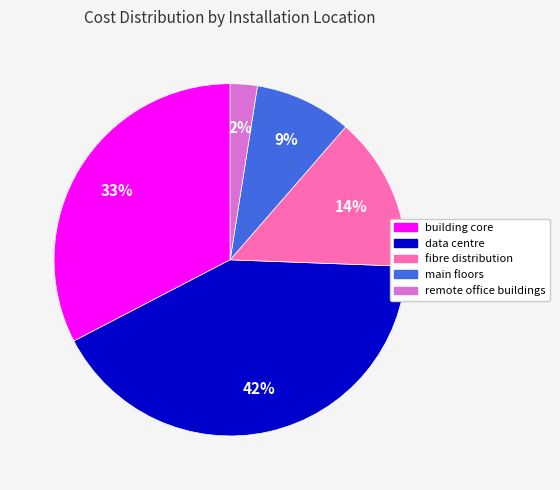

Does fibre distribution account for over 50% of the chart?

No